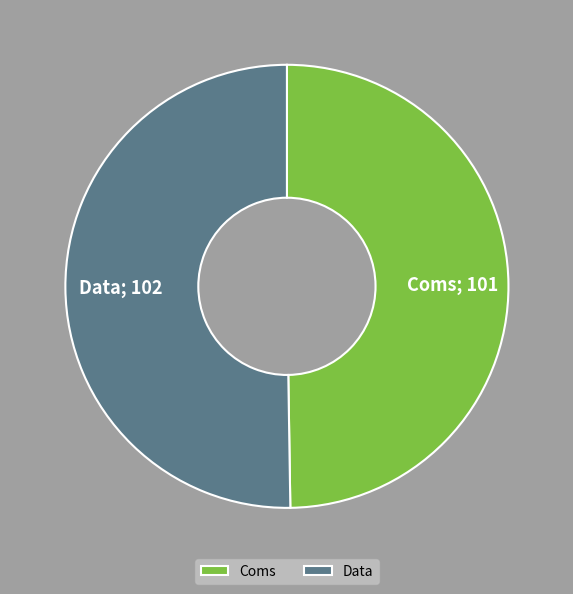

How many slices are in this pie chart?

2